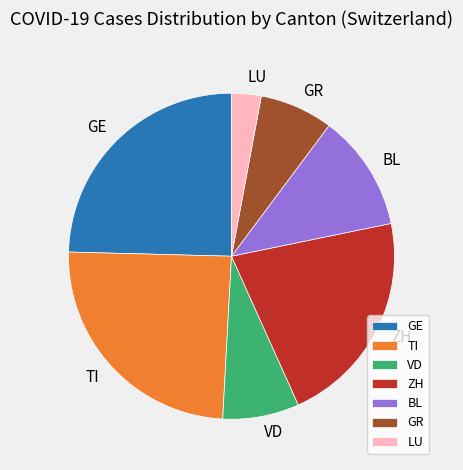

Do BL and ZH together represent more than half of the pie?

No